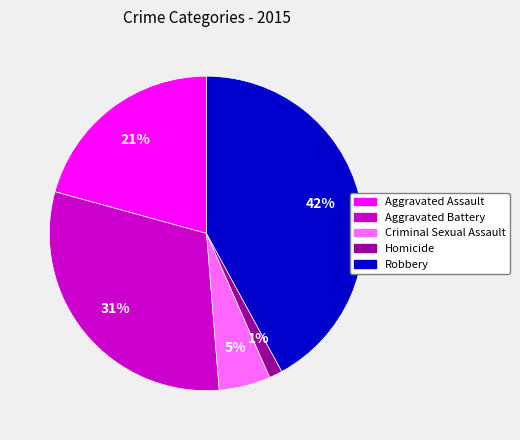

Does any single category account for the majority?

No